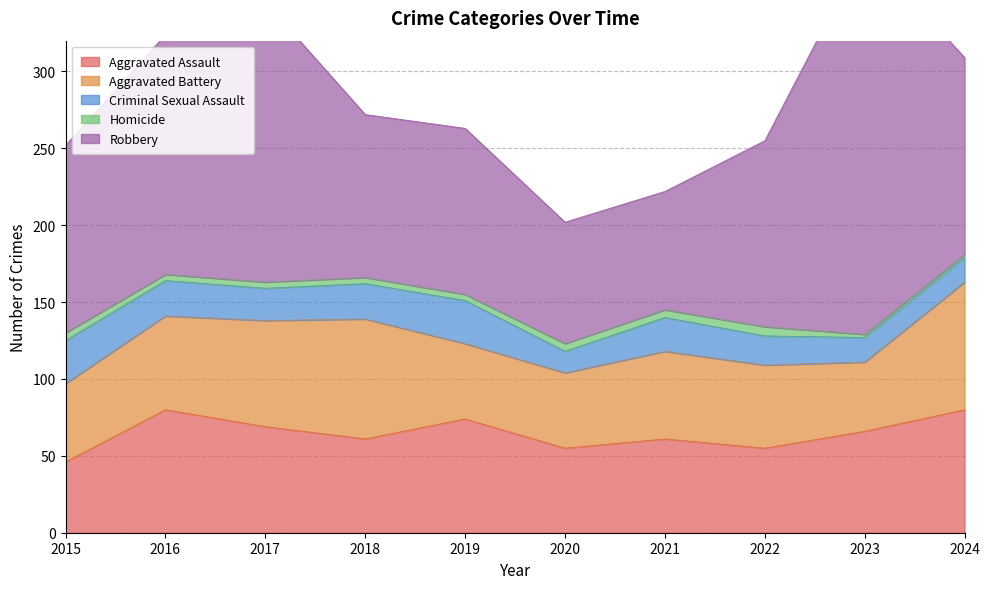

The Criminal Sexual Assault series shows 22 at 2021. True or false?

True